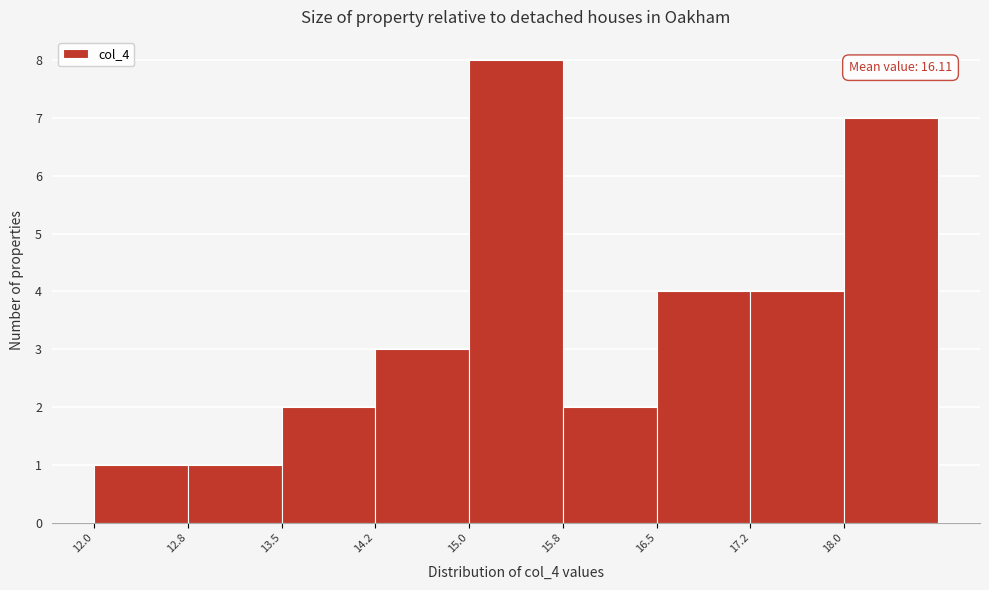

Over which range of the x-axis is the bar tallest?

15.00 to 15.75